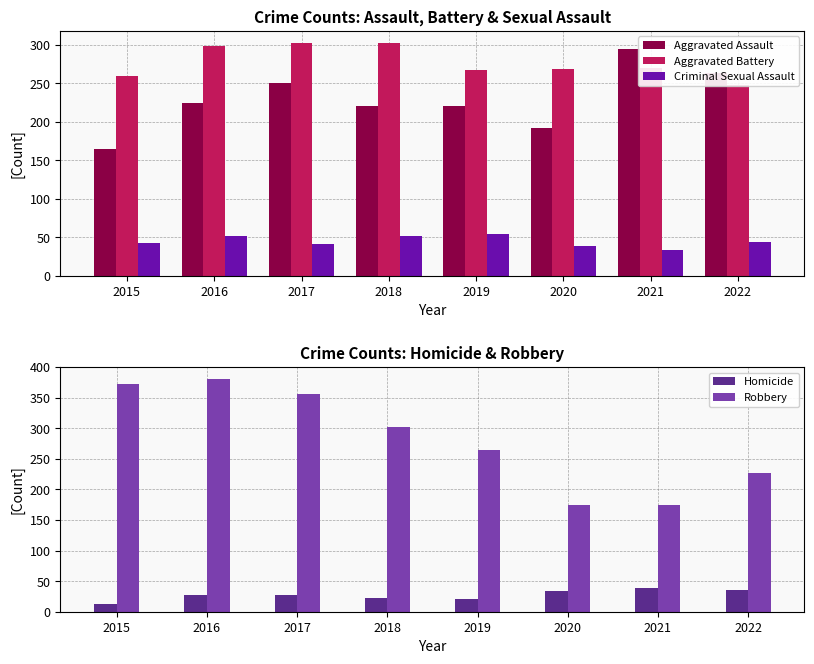

Where is Aggravated Battery nearest to the value 275?

2021